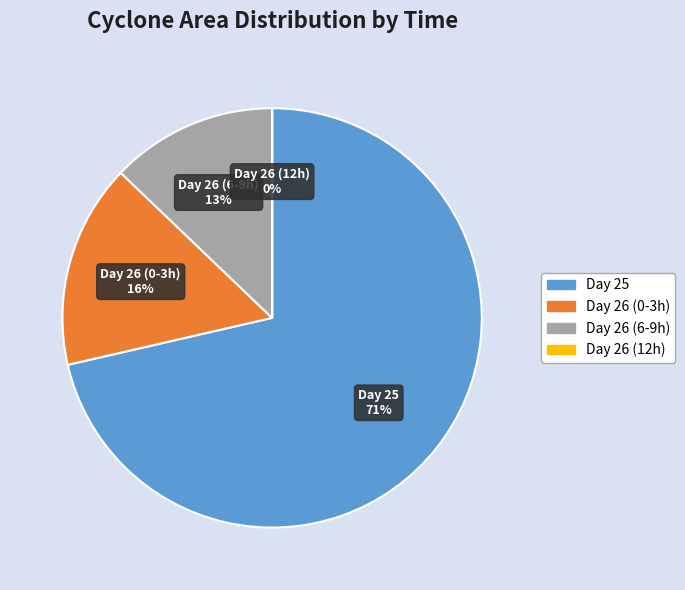

To the nearest percent, what portion does Day 25 represent?

71%